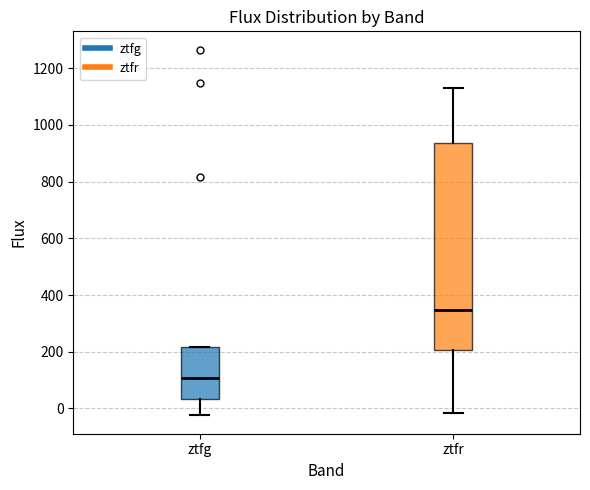

Which box's median line is the lowest?

ztfg